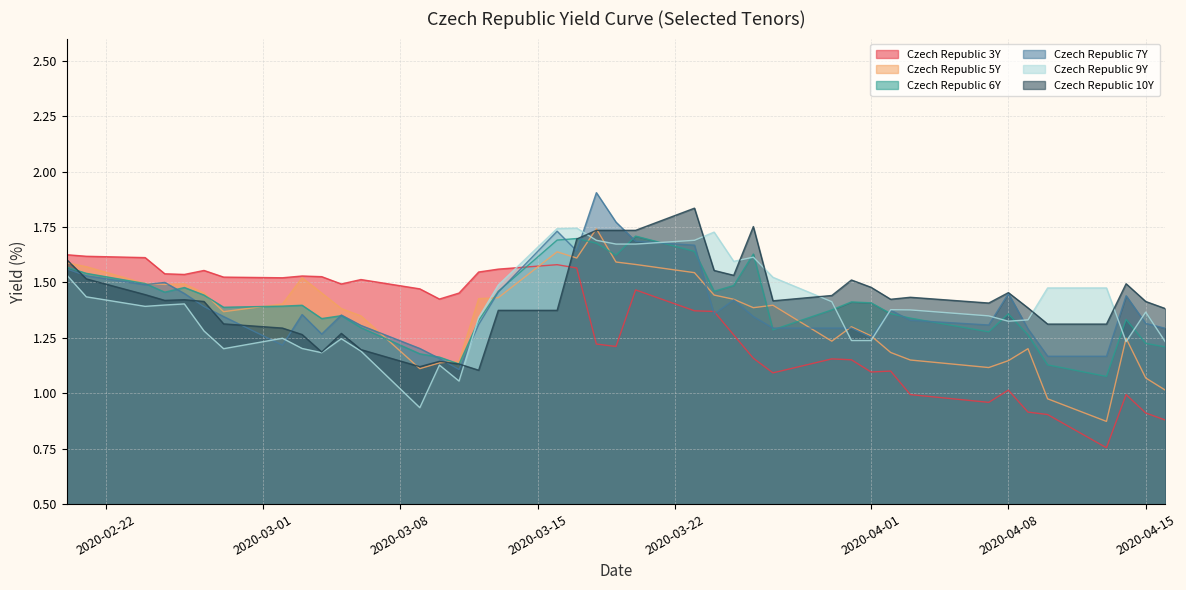

How many intersections are there between Czech Republic 9Y and Czech Republic 3Y?

1